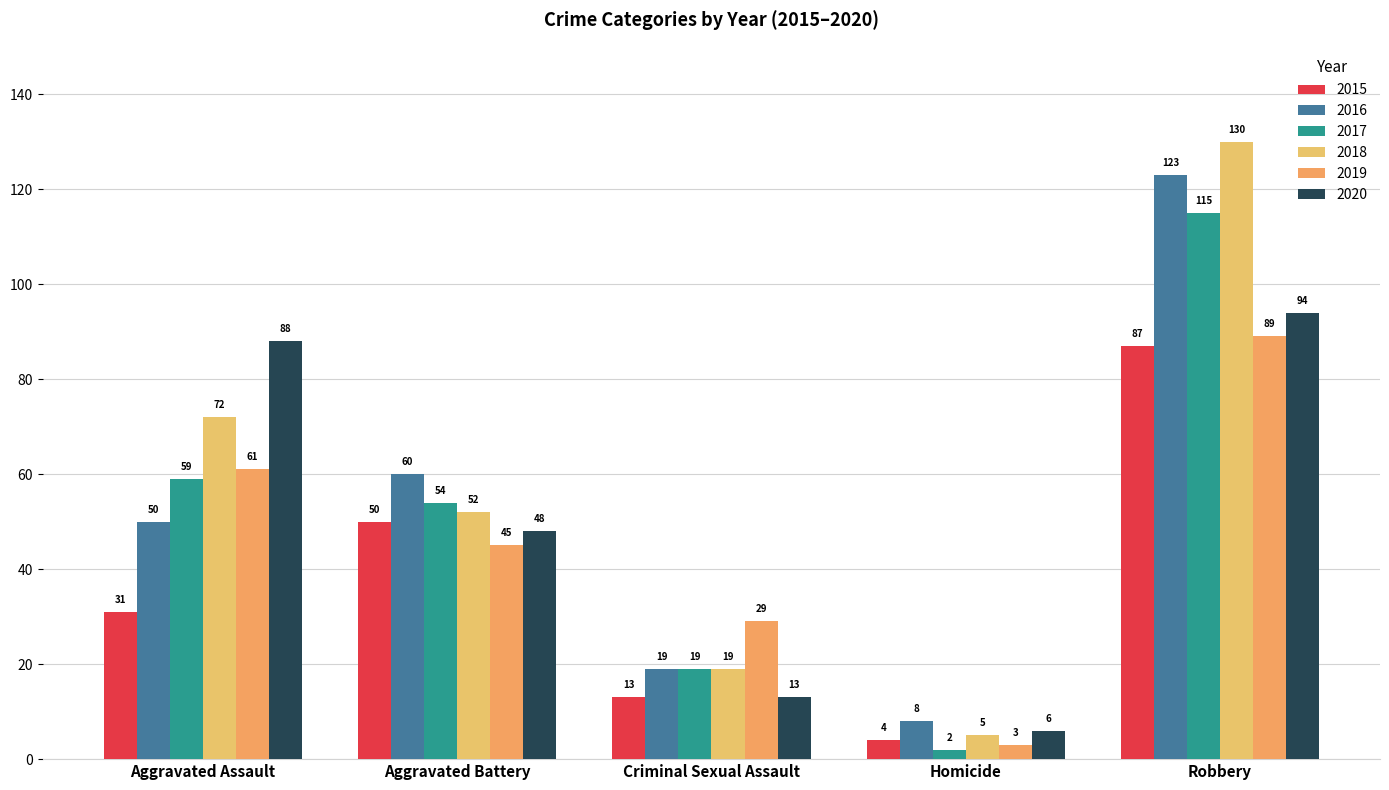

True or false: 2020 has a value of 48 at Aggravated Battery.

True